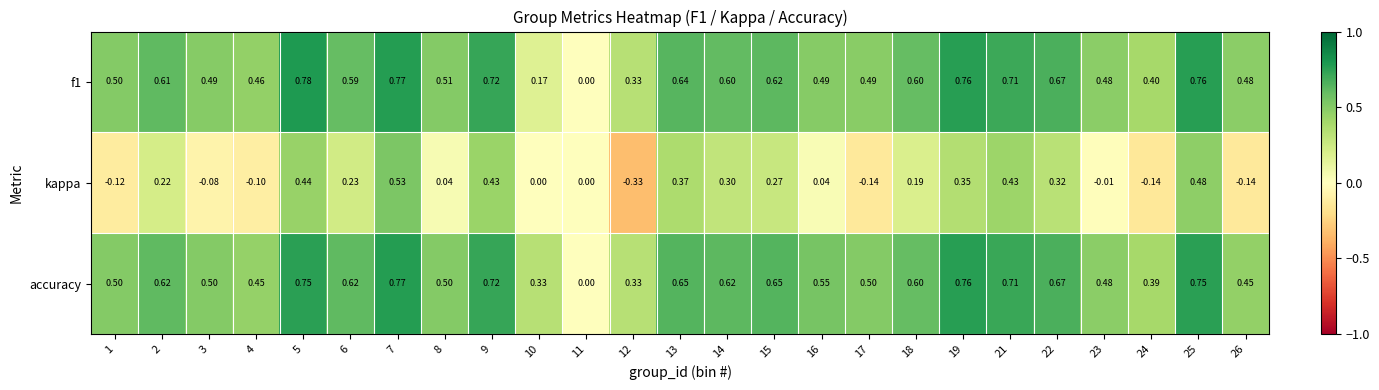

Which series has the largest total across all categories?

accuracy